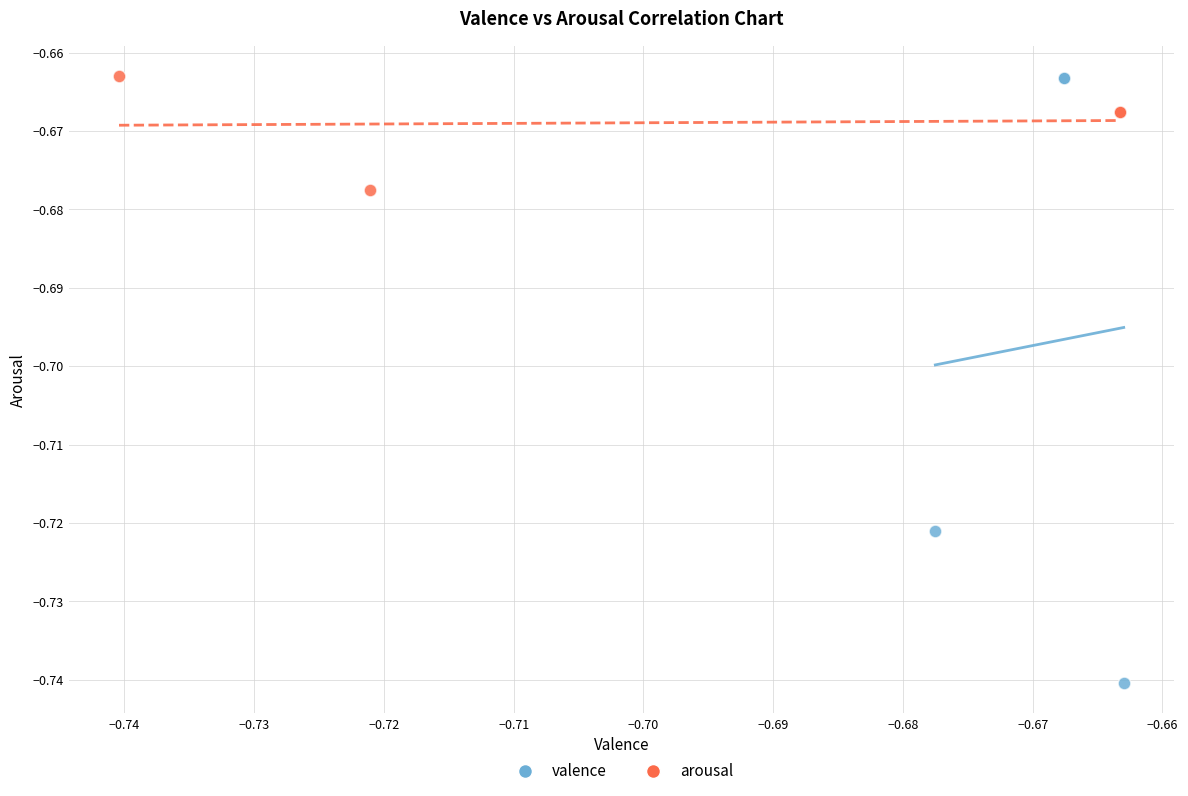

Which series has the widest spread of Y values?

valence